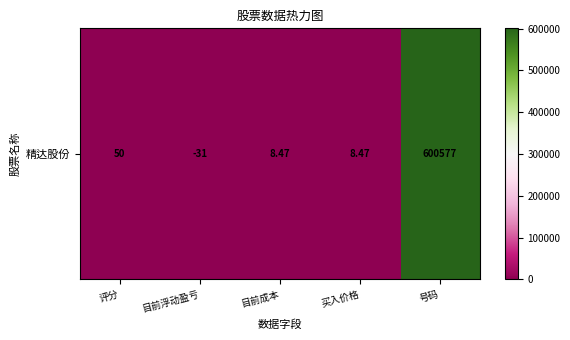

Reading left to right, extract all data points from this chart.

50.0	-31.0	8.5	8.5	600577.0